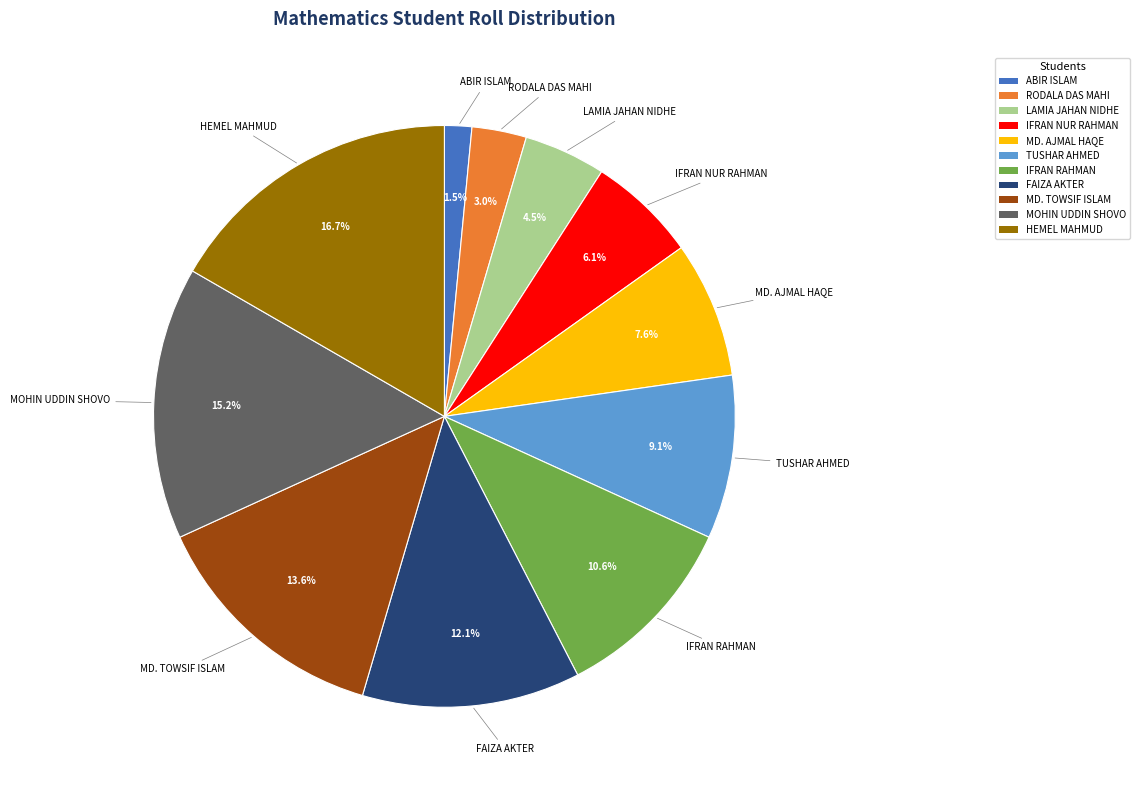

Count the number of slices in the pie.

11